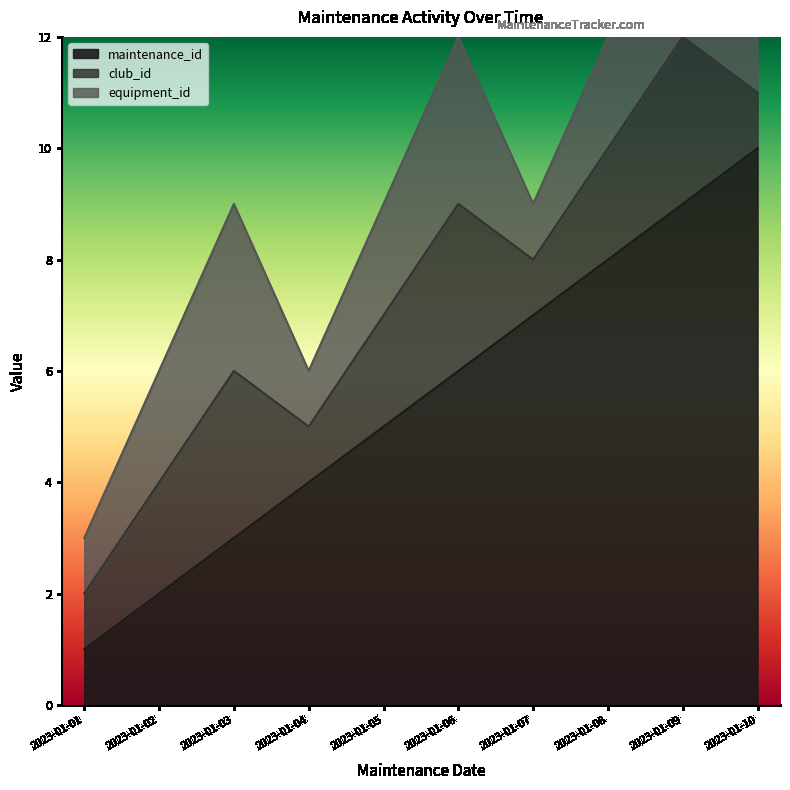

True or false: club_id and maintenance_id cross at least once.

False